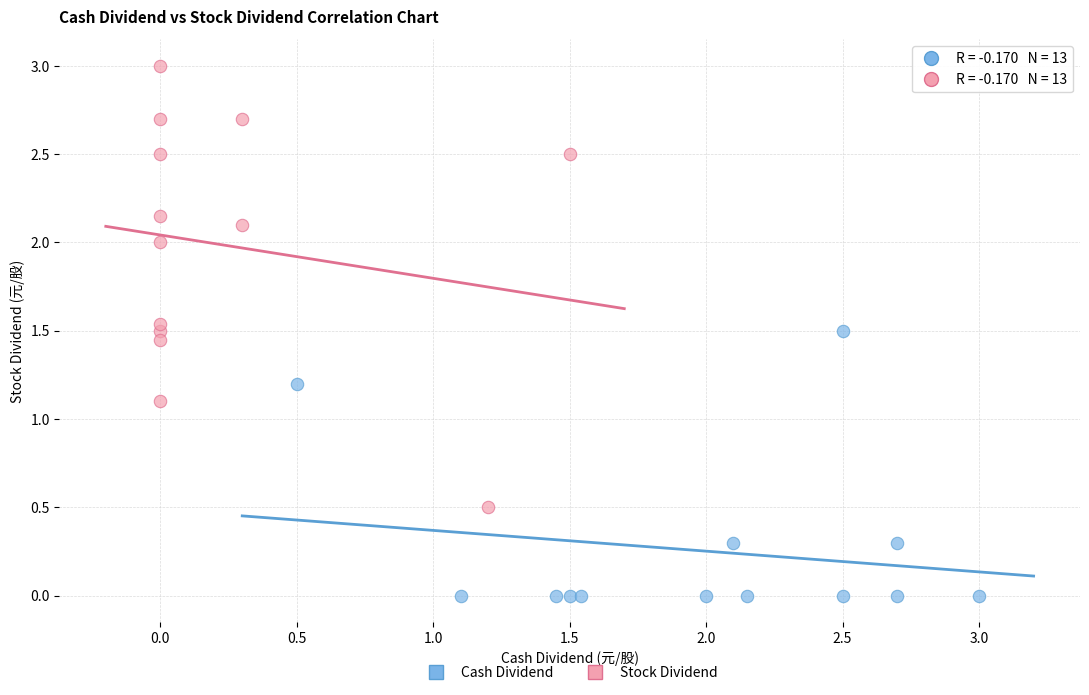

Which series has the largest Y range (max minus min)?

Stock Dividend